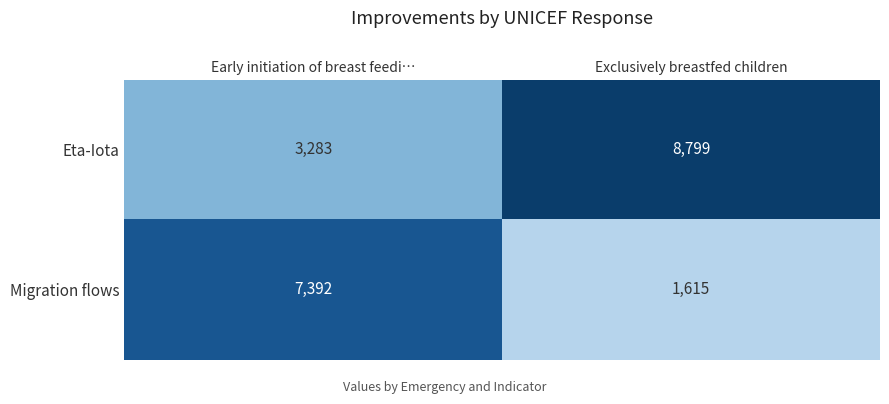

List the series in order of their peak value, lowest first.

Migration flows, Eta-Iota